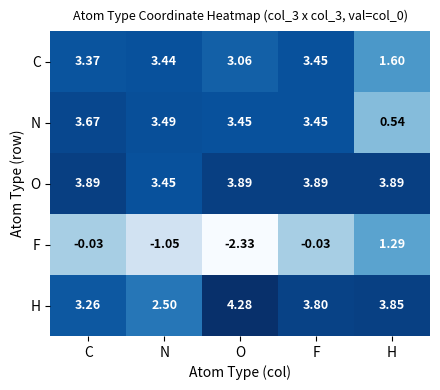

Which series has the widest spread of values?

F